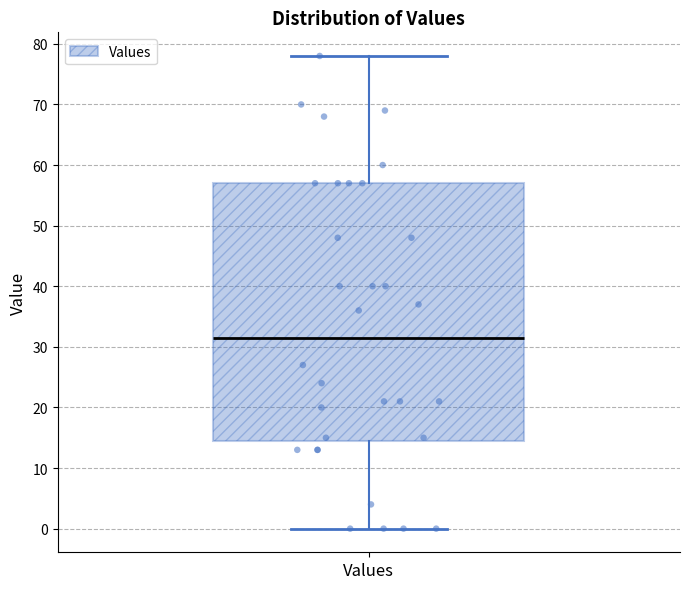

Where does the lower whisker of the box for Values end on the y-axis? The values are not printed on the chart, so give them approximately, as read against the axis.

0